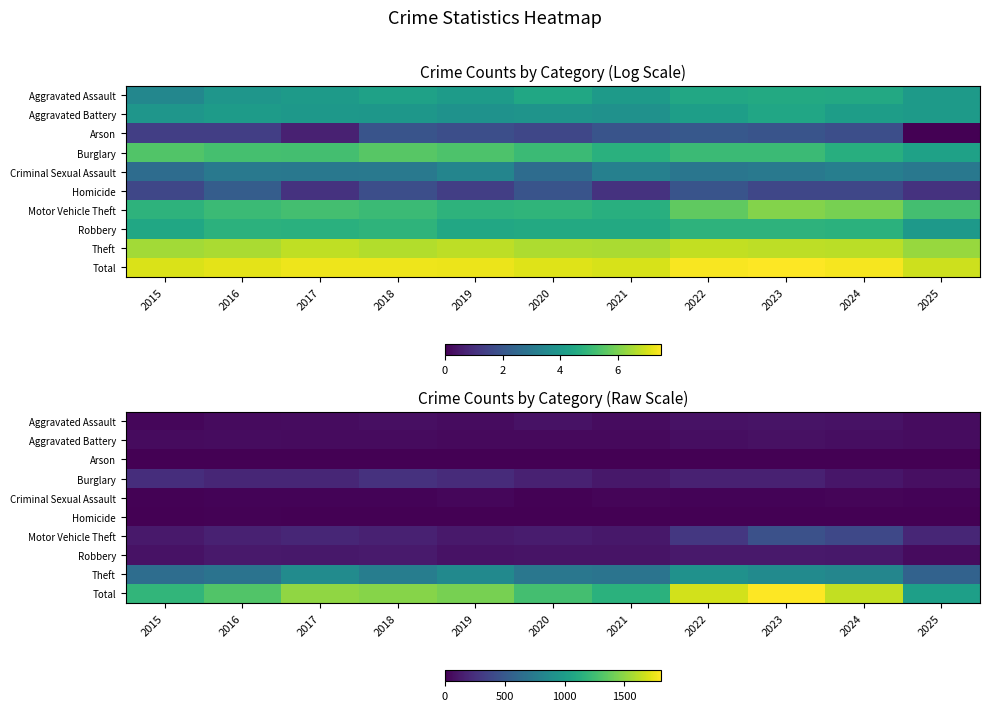

How many categories are shown in the chart?

11